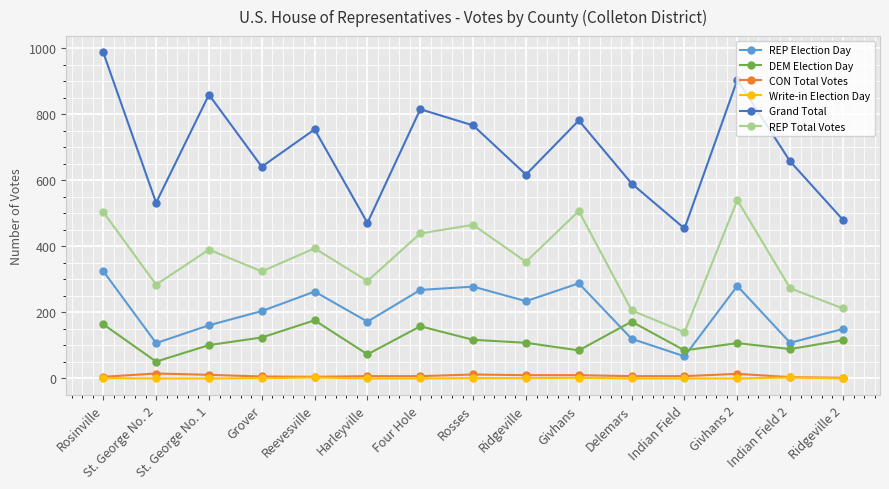

What is the label of the 6th point from the right?

Givhans